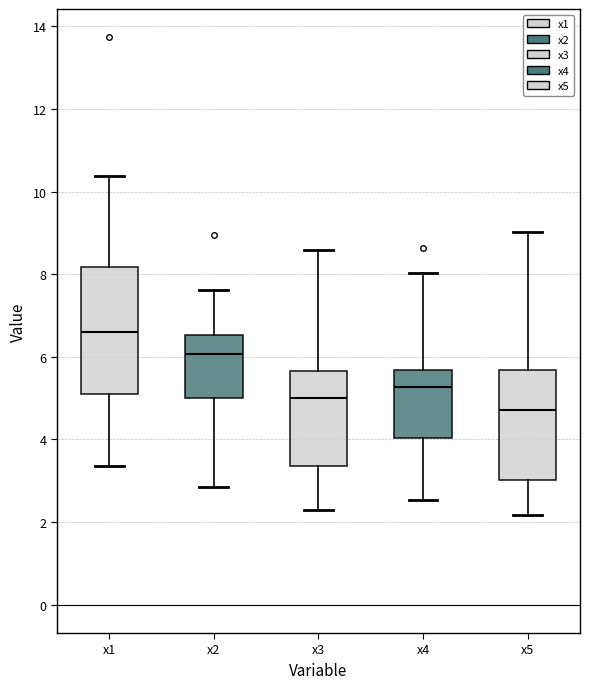

Which box's median line is the highest?

x1